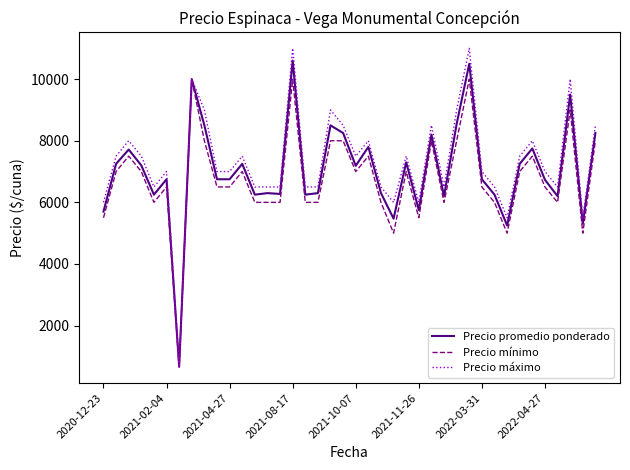

Is this an area chart (filled region under the line)?

No